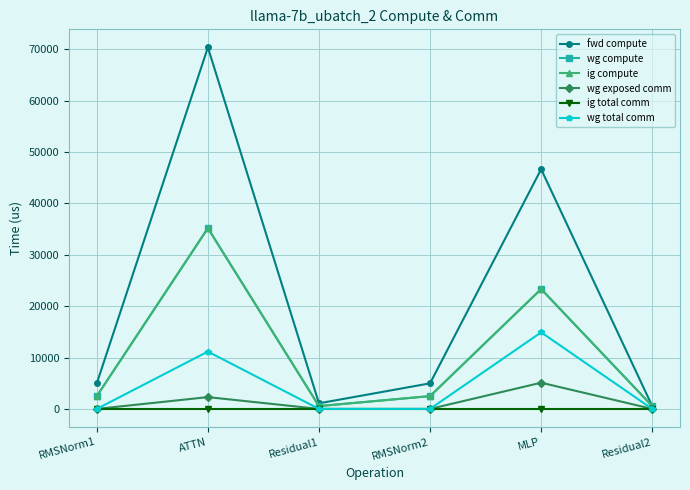

At MLP, list the series in order from largest to smallest.

fwd compute, wg compute, ig compute, wg total comm, wg exposed comm, ig total comm